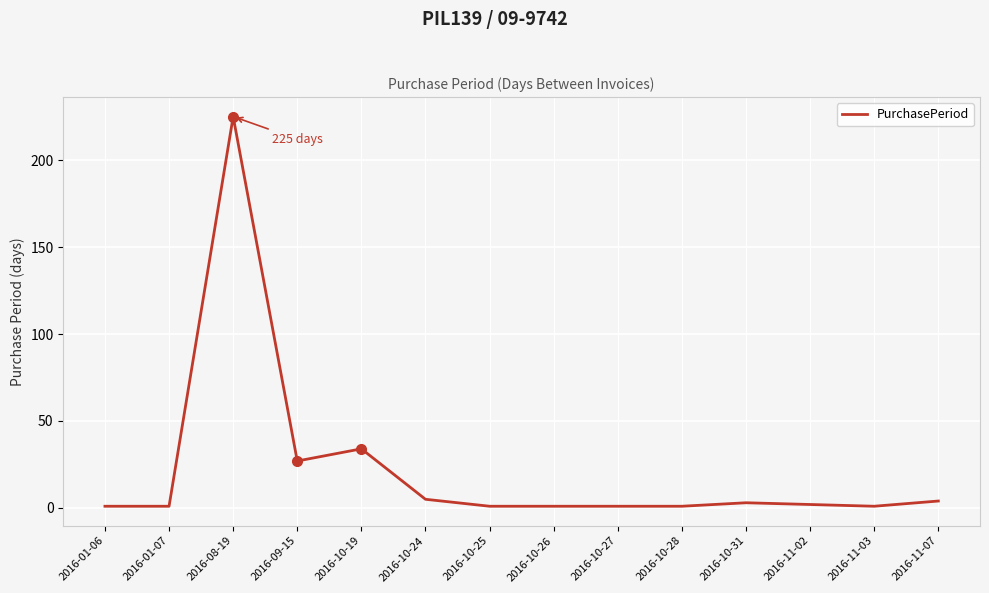

The chart shows a value of 1 at 2016-01-07. True or false?

True